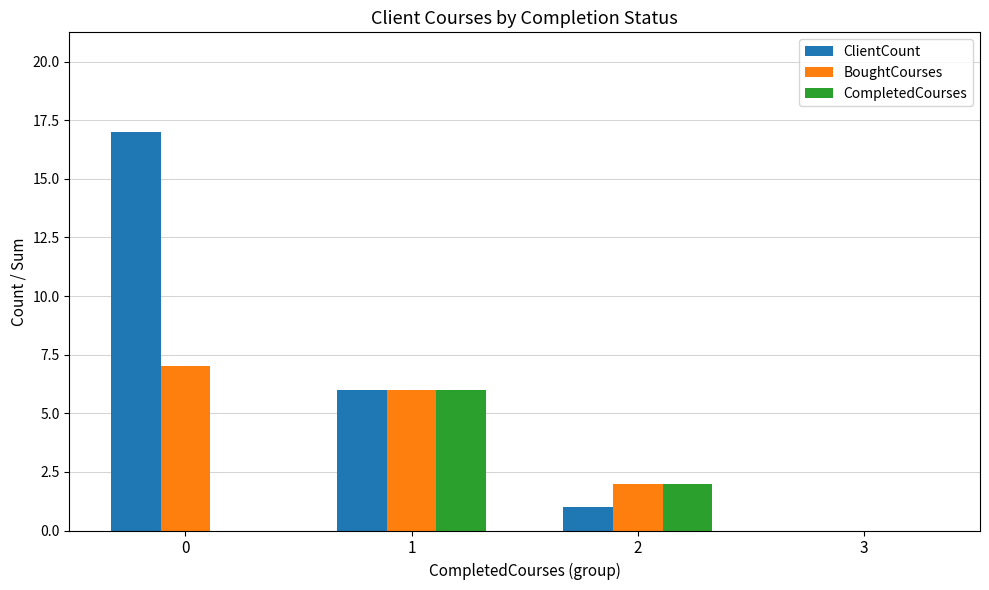

Does the chart contain stacked bars?

No